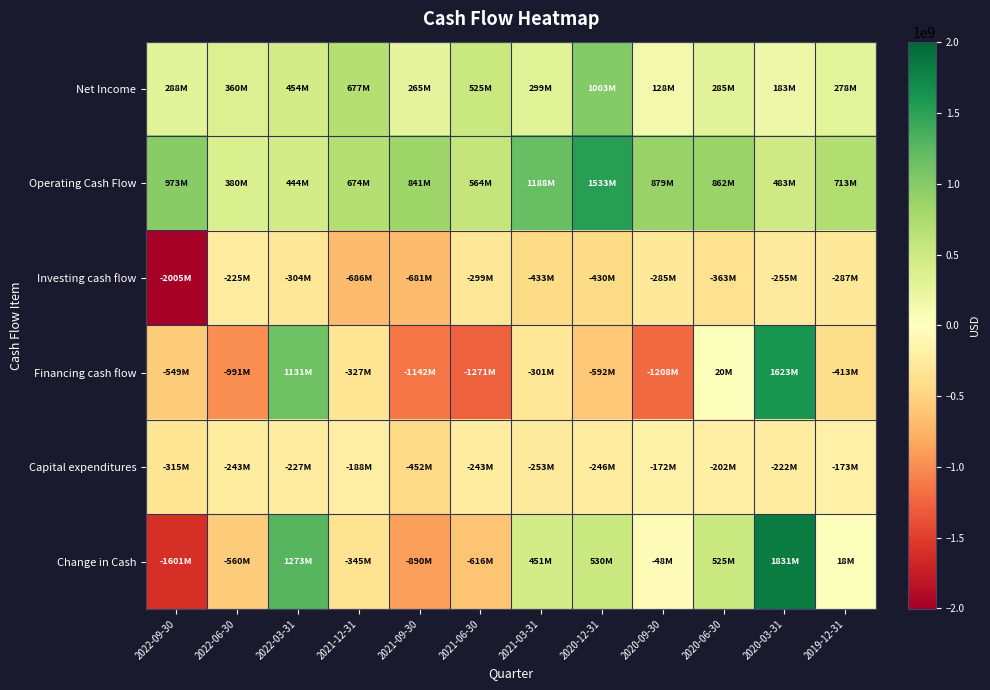

Reading right to left, what are all the values shown in this chart?

Net Income: 2019-12-31=278000000	2020-03-31=183000000	2020-06-30=285000000	2020-09-30=128000000	2020-12-31=1003000000	2021-03-31=299000000	2021-06-30=525000000	2021-09-30=265000000	2021-12-31=677000000	2022-03-31=454000000	2022-06-30=360000000	2022-09-30=288000000
Operating Cash Flow: 2019-12-31=713000000	2020-03-31=483000000	2020-06-30=862000000	2020-09-30=879000000	2020-12-31=1533000000	2021-03-31=1188000000	2021-06-30=564000000	2021-09-30=841000000	2021-12-31=674000000	2022-03-31=444000000	2022-06-30=380000000	2022-09-30=973000000
Investing cash flow: 2019-12-31=-287000000	2020-03-31=-255000000	2020-06-30=-363000000	2020-09-30=-285000000	2020-12-31=-430000000	2021-03-31=-433000000	2021-06-30=-299000000	2021-09-30=-681000000	2021-12-31=-686000000	2022-03-31=-304000000	2022-06-30=-225000000	2022-09-30=-2005000000
Financing cash flow: 2019-12-31=-413000000	2020-03-31=1623000000	2020-06-30=20000000	2020-09-30=-1208000000	2020-12-31=-592000000	2021-03-31=-301000000	2021-06-30=-1271000000	2021-09-30=-1142000000	2021-12-31=-327000000	2022-03-31=1131000000	2022-06-30=-991000000	2022-09-30=-549000000
Capital expenditures: 2019-12-31=-173000000	2020-03-31=-222000000	2020-06-30=-202000000	2020-09-30=-172000000	2020-12-31=-246000000	2021-03-31=-253000000	2021-06-30=-243000000	2021-09-30=-452000000	2021-12-31=-188000000	2022-03-31=-227000000	2022-06-30=-243000000	2022-09-30=-315000000
Change in Cash: 2019-12-31=18000000	2020-03-31=1831000000	2020-06-30=525000000	2020-09-30=-48000000	2020-12-31=530000000	2021-03-31=451000000	2021-06-30=-616000000	2021-09-30=-890000000	2021-12-31=-345000000	2022-03-31=1273000000	2022-06-30=-560000000	2022-09-30=-1601000000